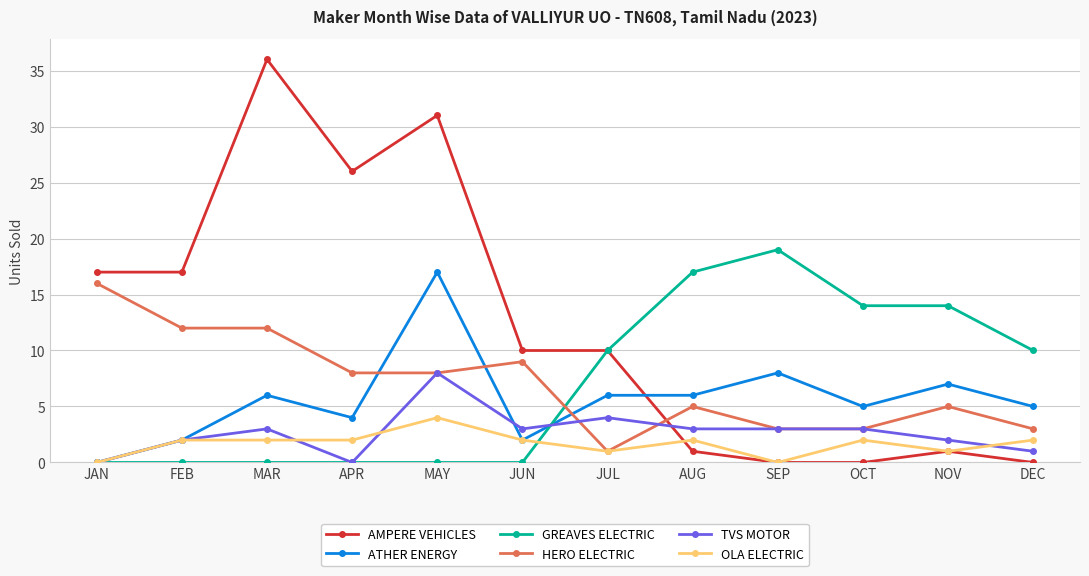

Rank the series by their maximum value, from highest to lowest.

AMPERE VEHICLES, GREAVES ELECTRIC, ATHER ENERGY, HERO ELECTRIC, TVS MOTOR, OLA ELECTRIC